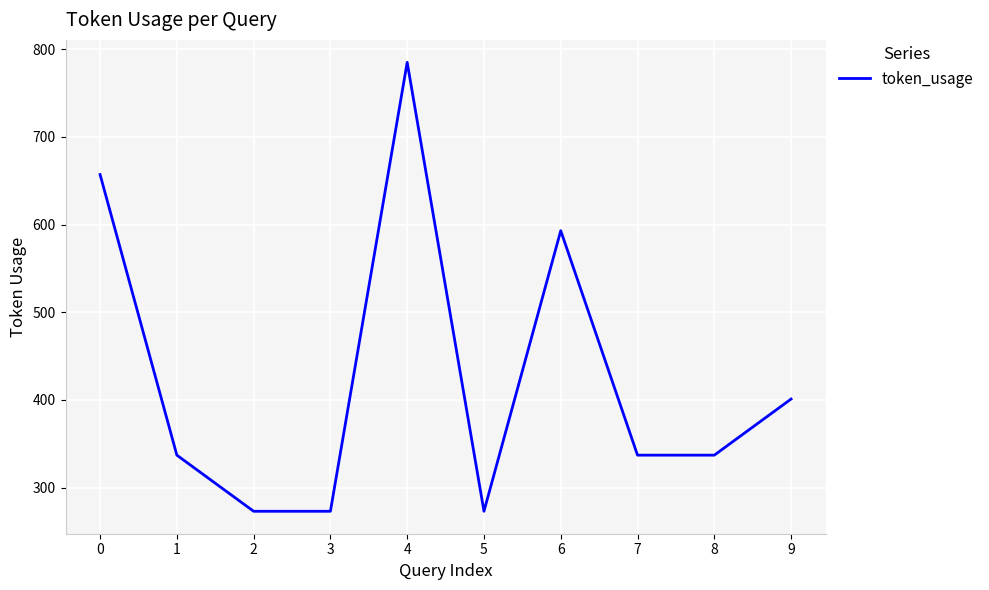

What is the greatest value displayed?

785